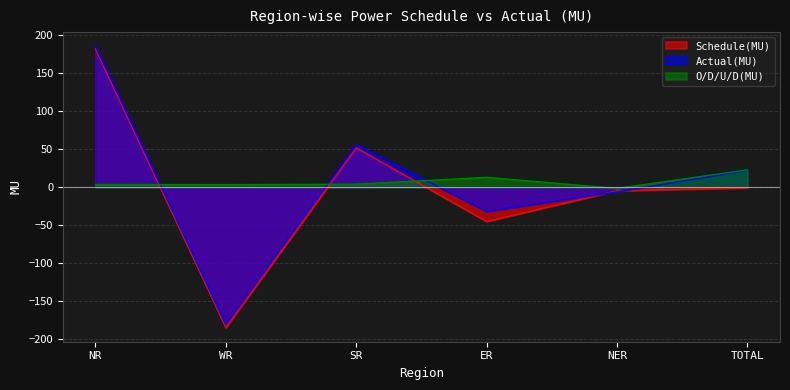

What are all the series names shown in the legend?

Schedule(MU), Actual(MU), O/D/U/D(MU)